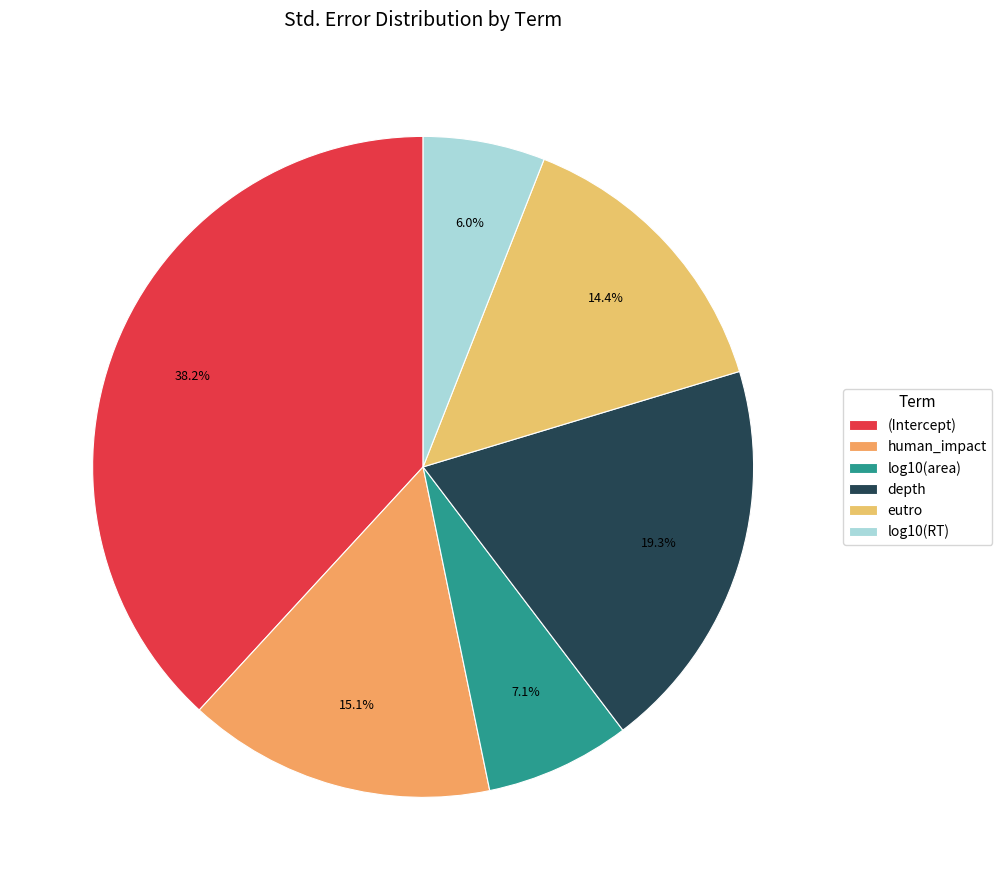

Which has a higher value, eutro or log10(RT)?

eutro